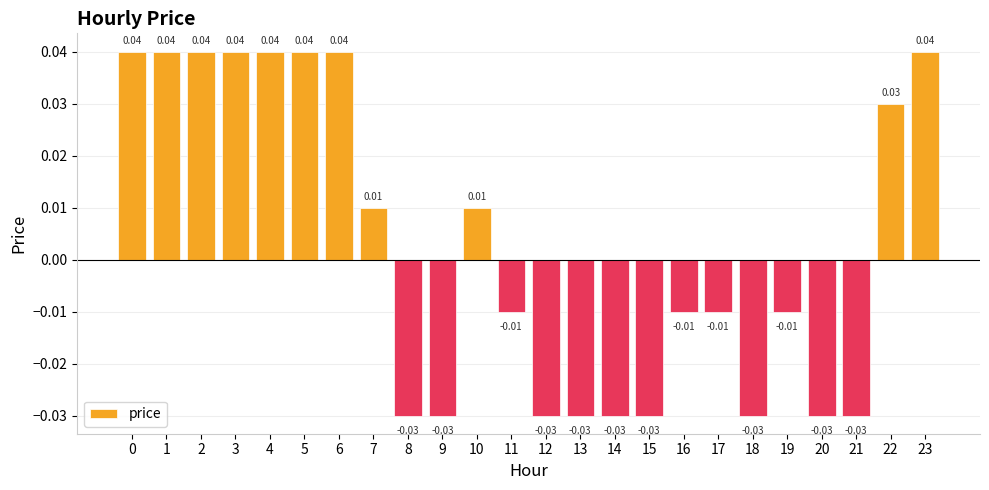

Count the number of categories in the chart.

24